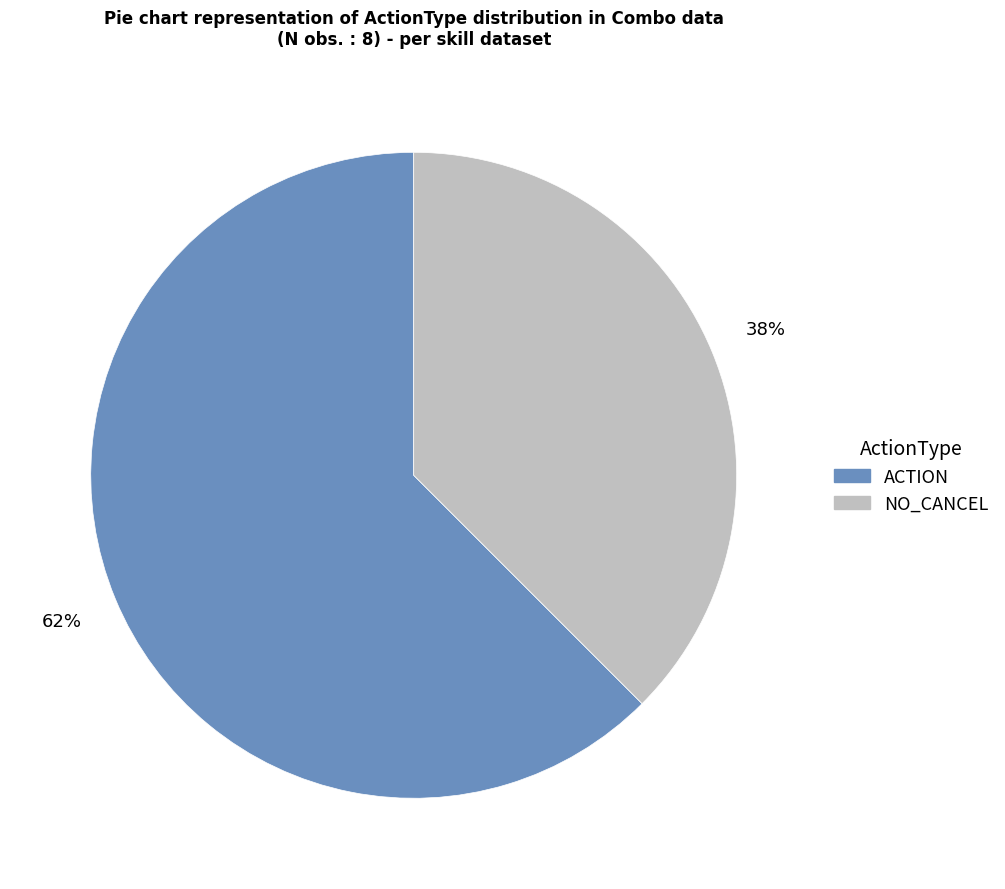

Which category has the smallest portion of the pie?

NO_CANCEL